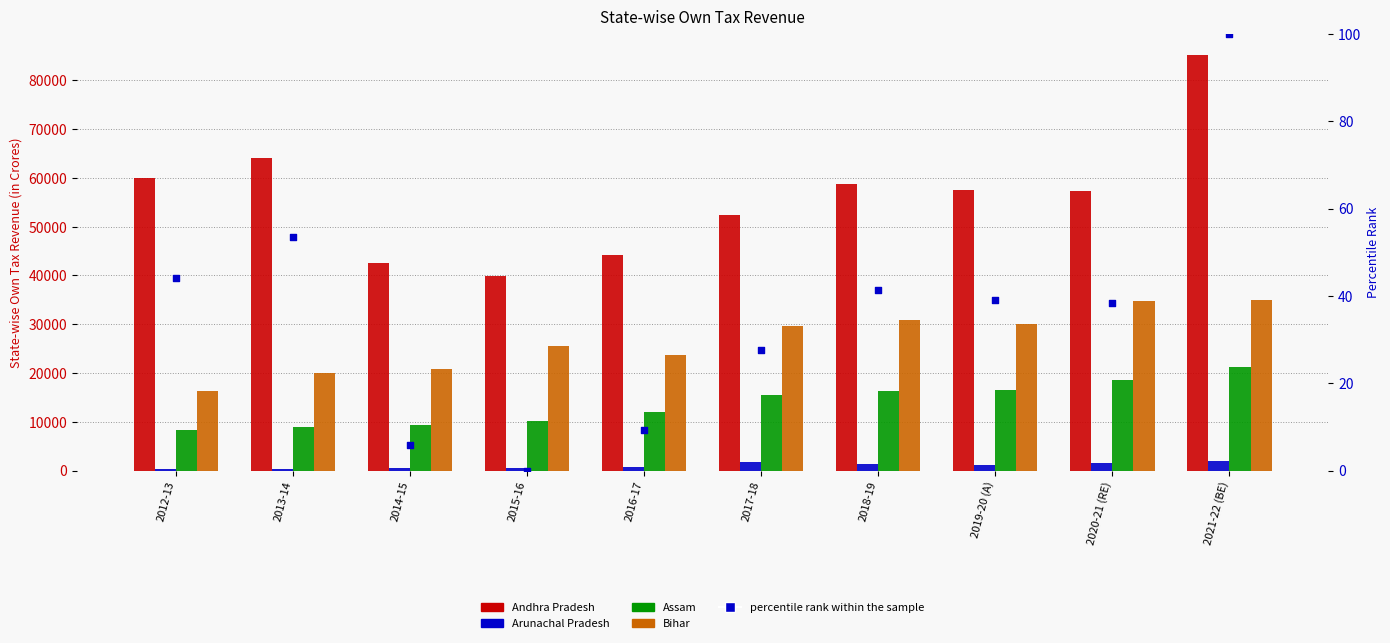

At which category is the sum across all series the highest?

2021-22 (BE)